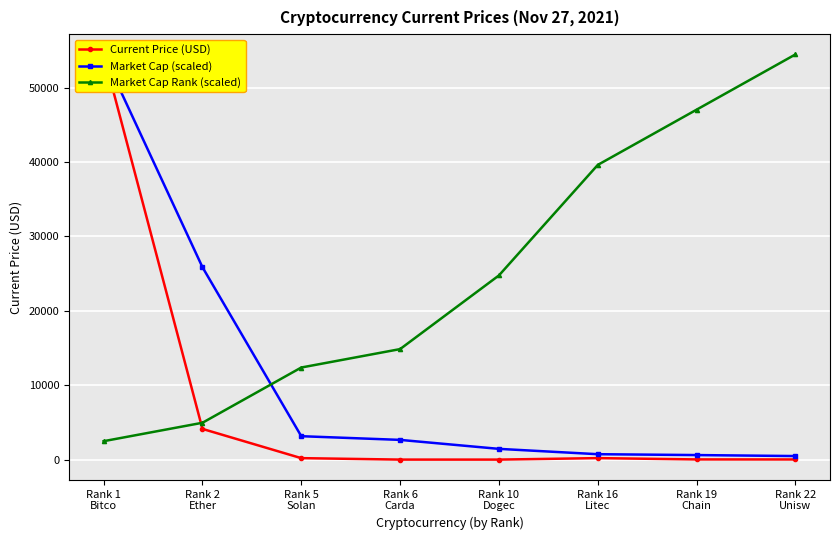

True or false: Current Price (USD) has a value of 19.8 at Rank 22
Unisw.

True